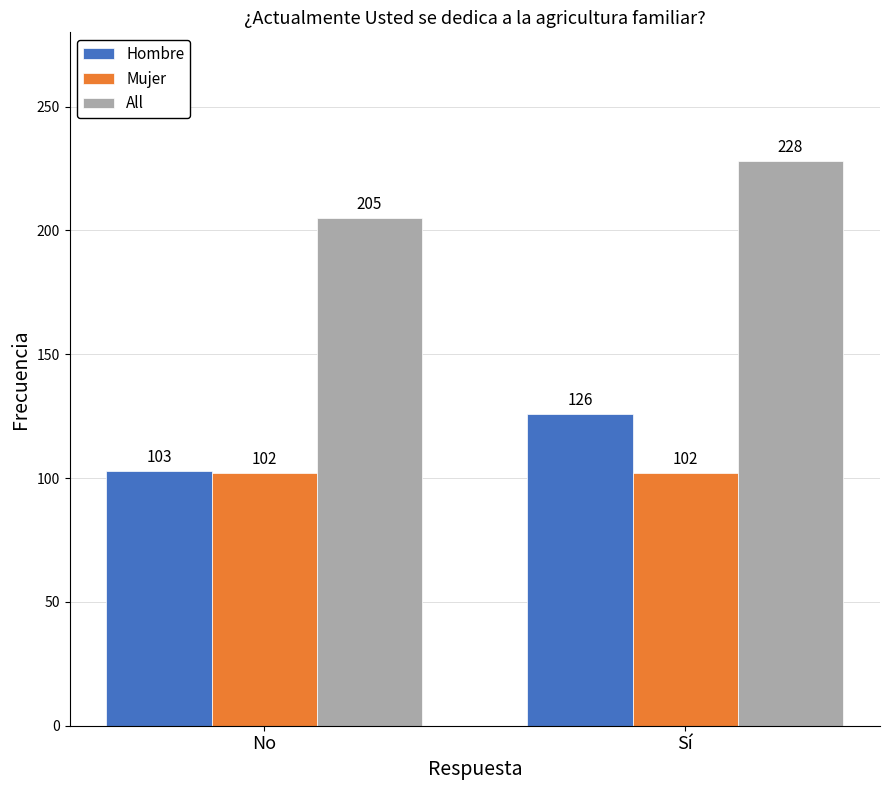

What position from the left is Sí?

2